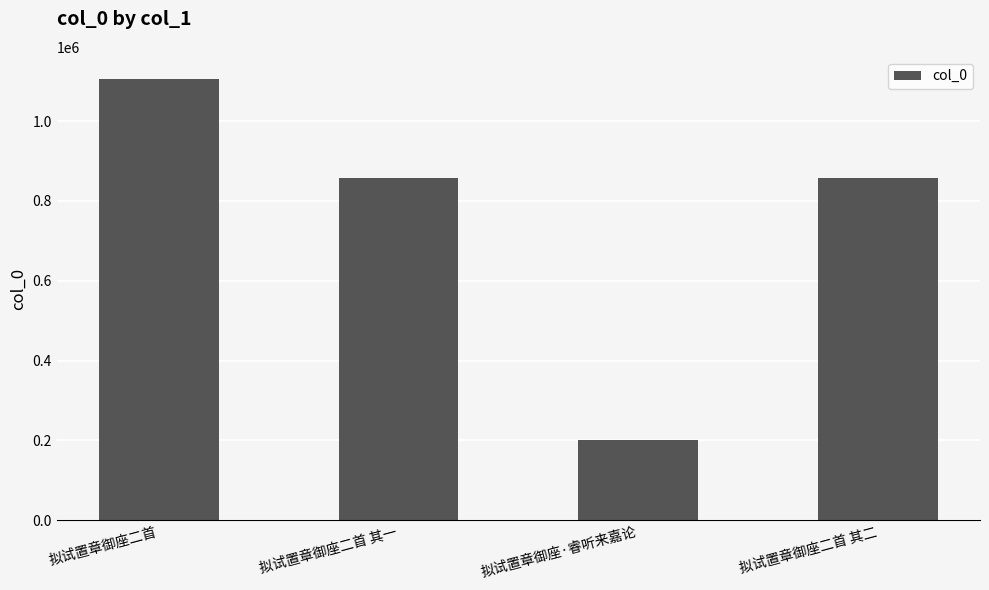

What is the label of the 3rd bar from the left?

拟试置章御座·睿听来嘉论